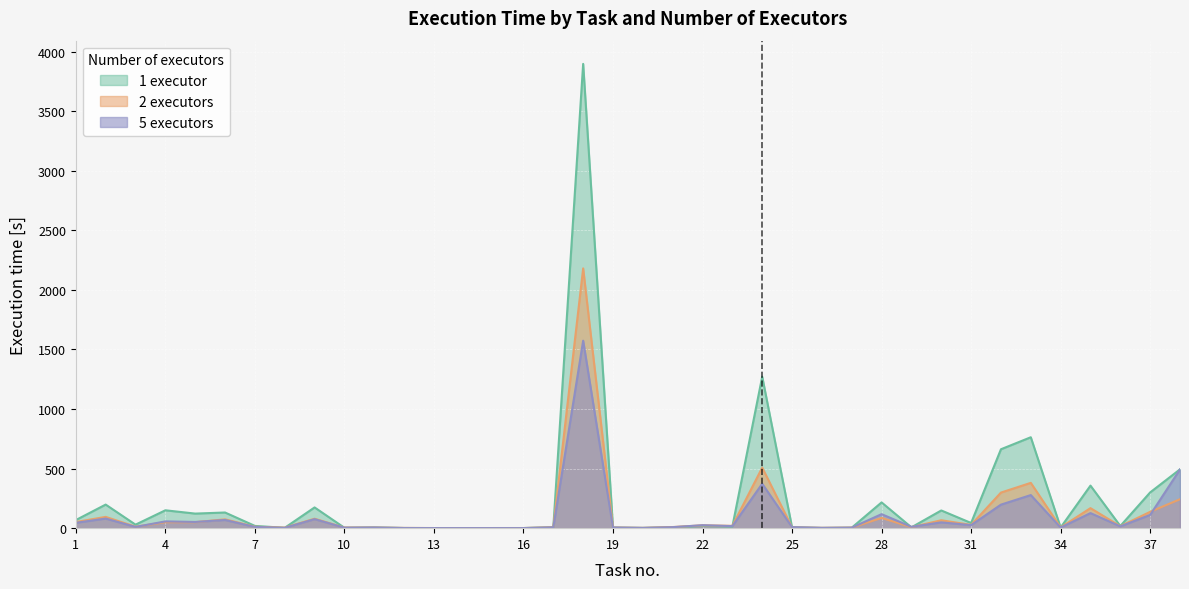

The 5 executors series shows 8.9 at 34. True or false?

False